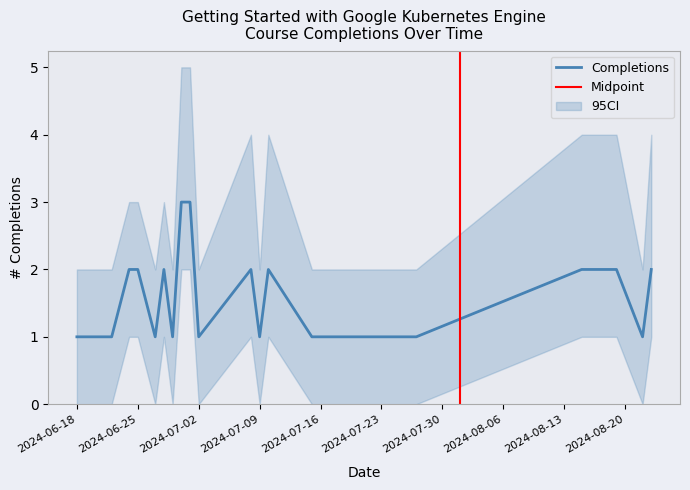

What is the maximum value for Completions?

3